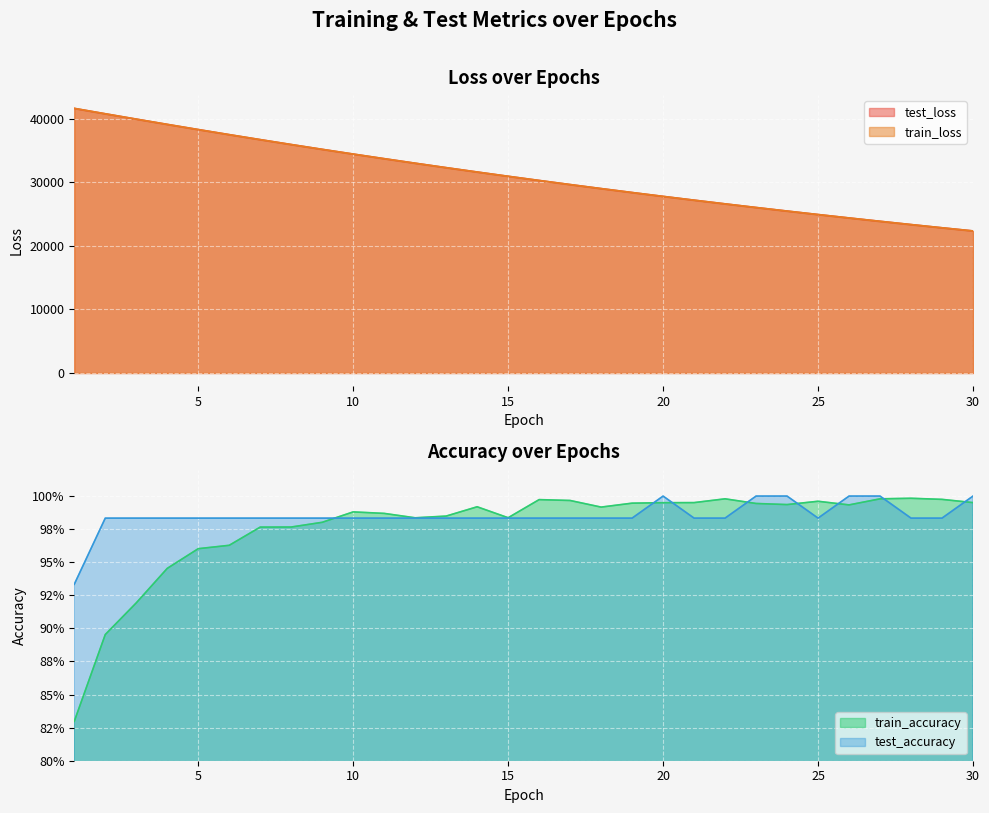

The train_loss series shows 53096.4 at 6. True or false?

False